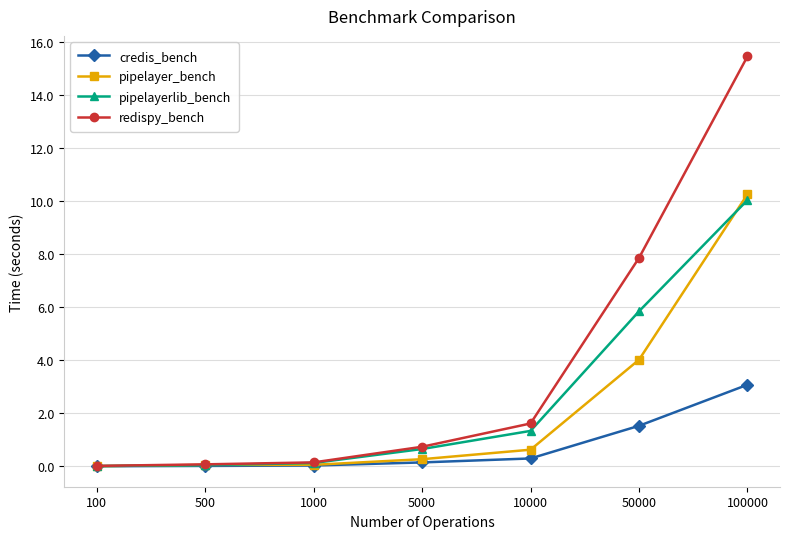

What is the value of the redispy_bench point at the 4th from the left?

0.7